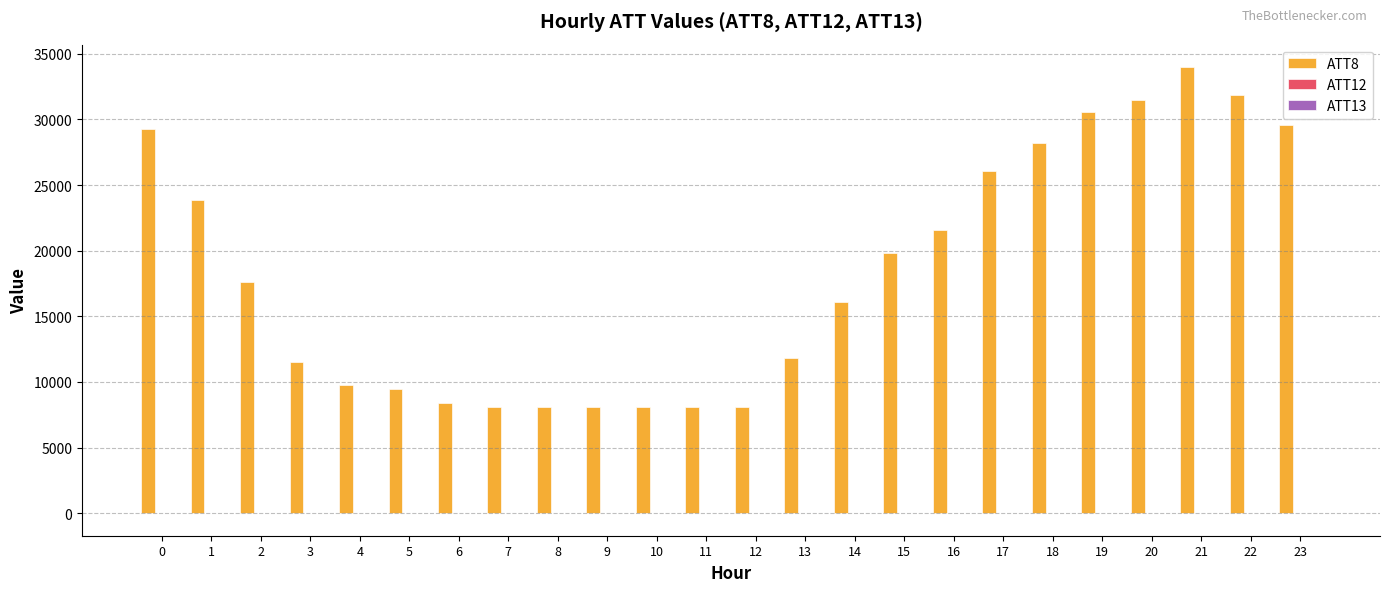

The value of ATT8 at 5 is 3977.3. True or false?

False